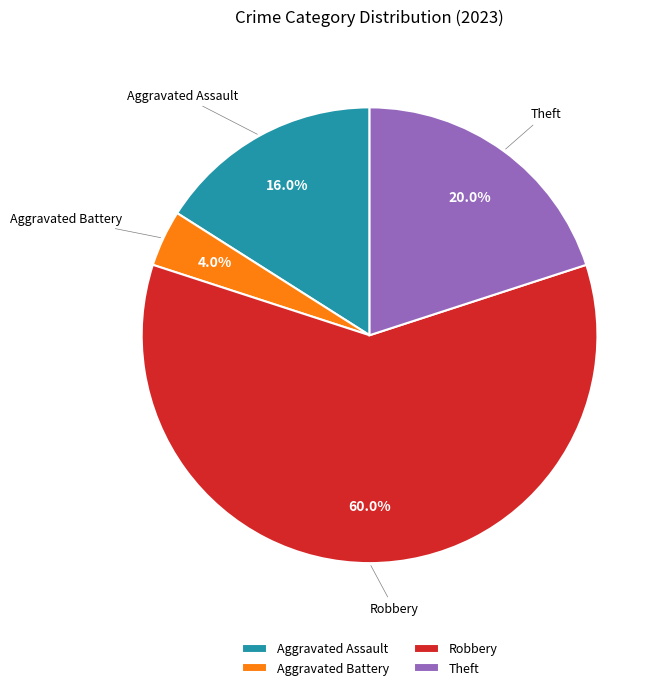

Count the number of slices in the pie.

4